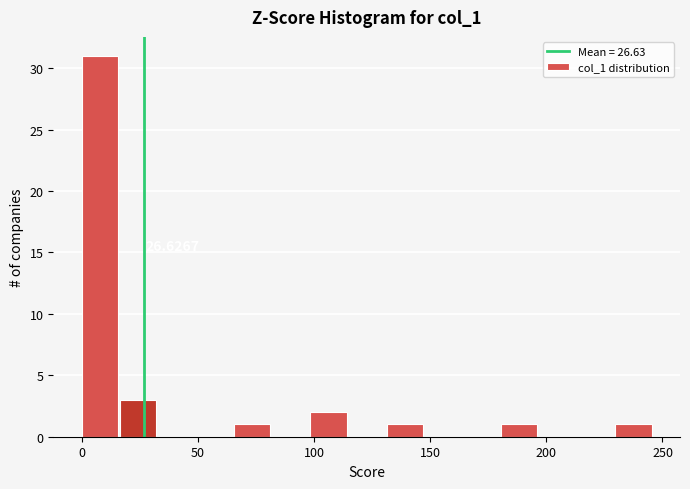

Read against the x-axis, roughly where is the centre of the tallest bar?

10